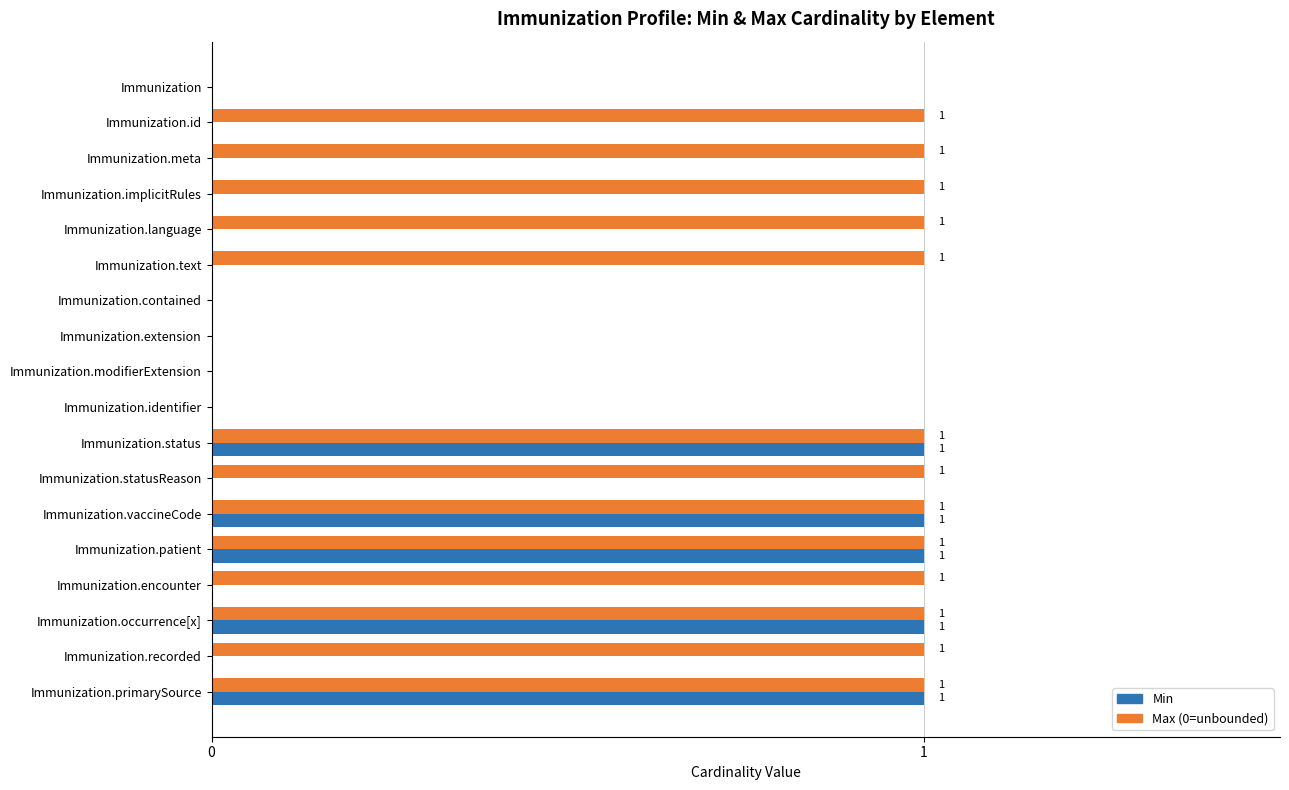

Which series changed the most between Immunization.statusReason and Immunization.vaccineCode?

Min